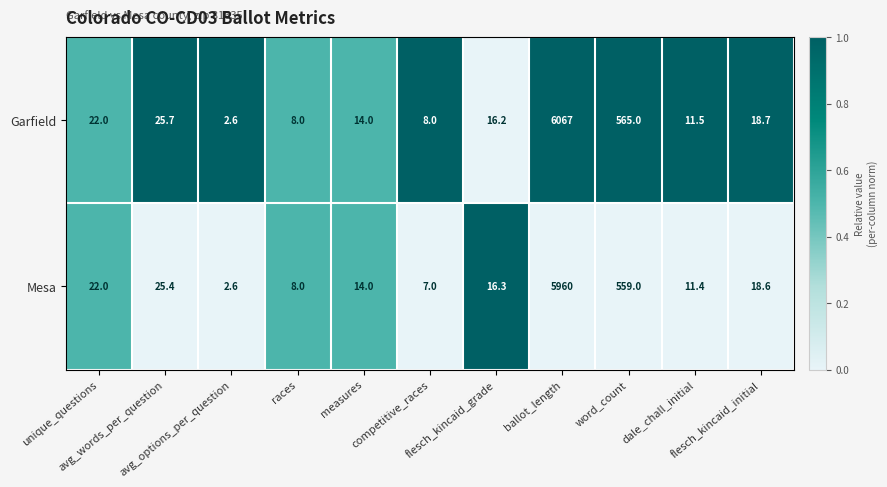

Which series has the largest total across all categories?

Garfield